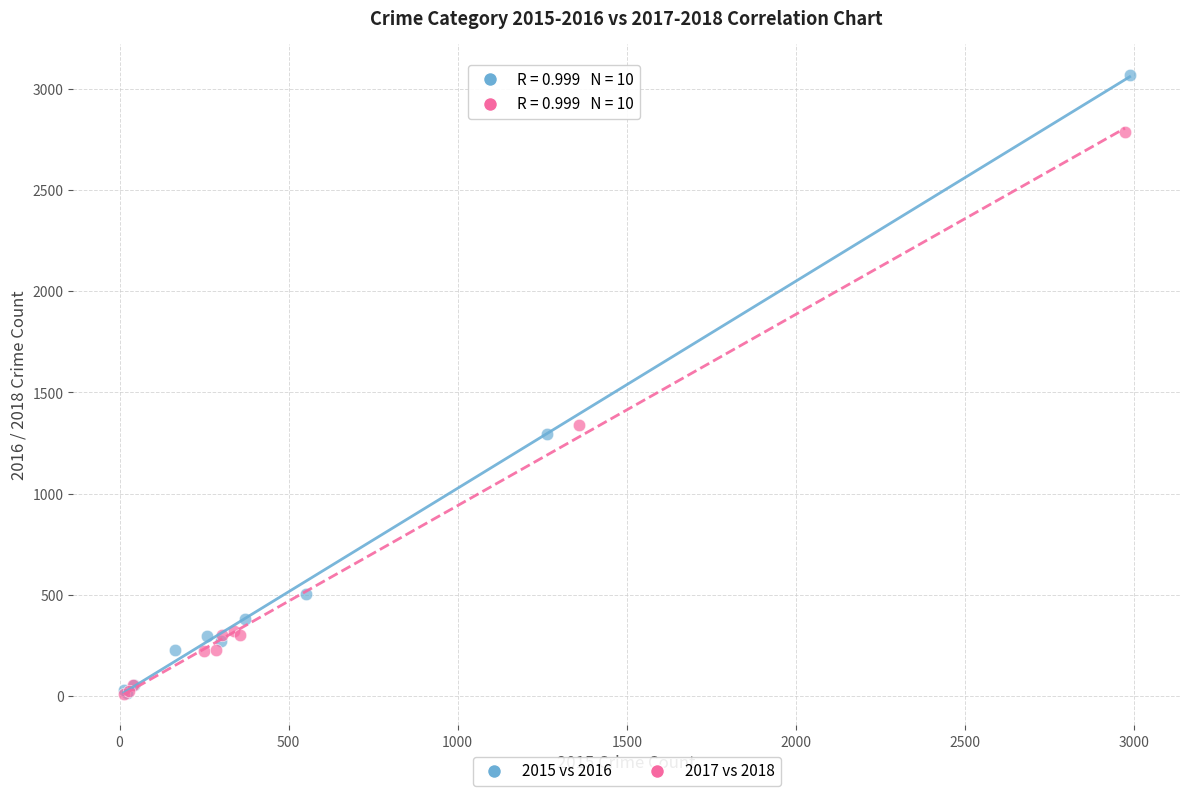

Which series has the widest spread of Y values?

2015 vs 2016